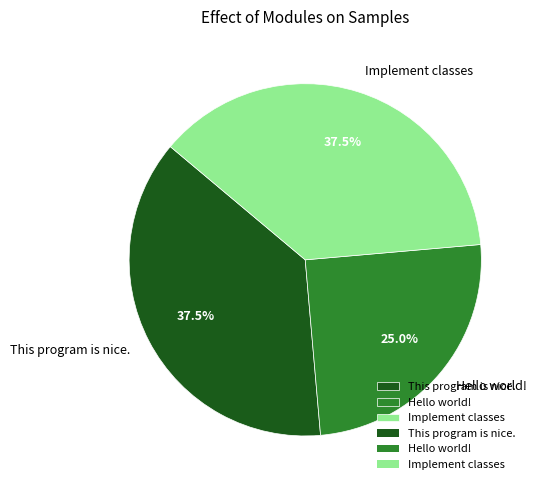

Is there any slice that represents more than half of the pie?

No